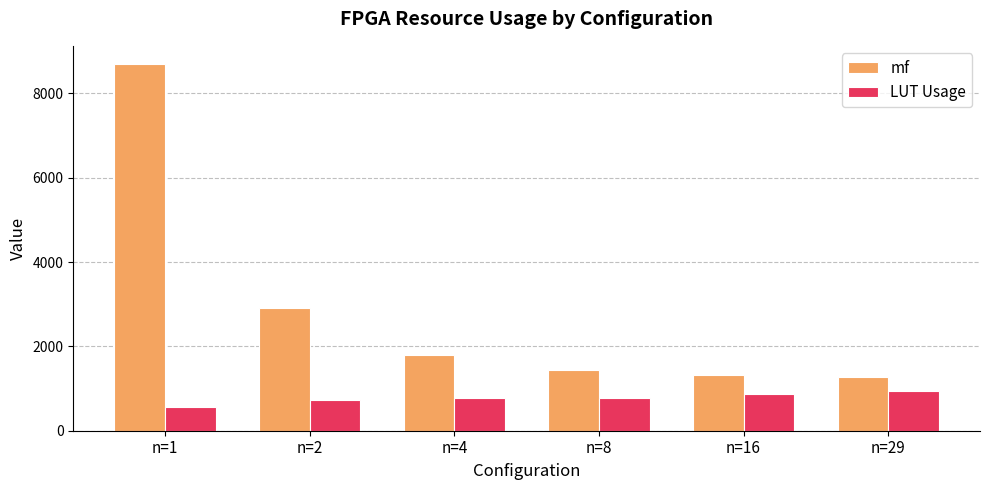

Rank the series by their average value, from lowest to highest.

LUT Usage, mf